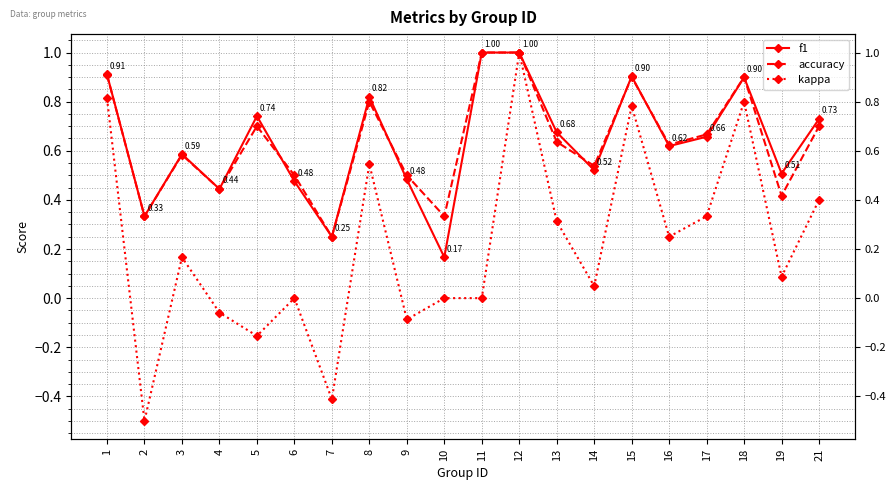

Is it true that f1 equals 1.0 at 12?

True